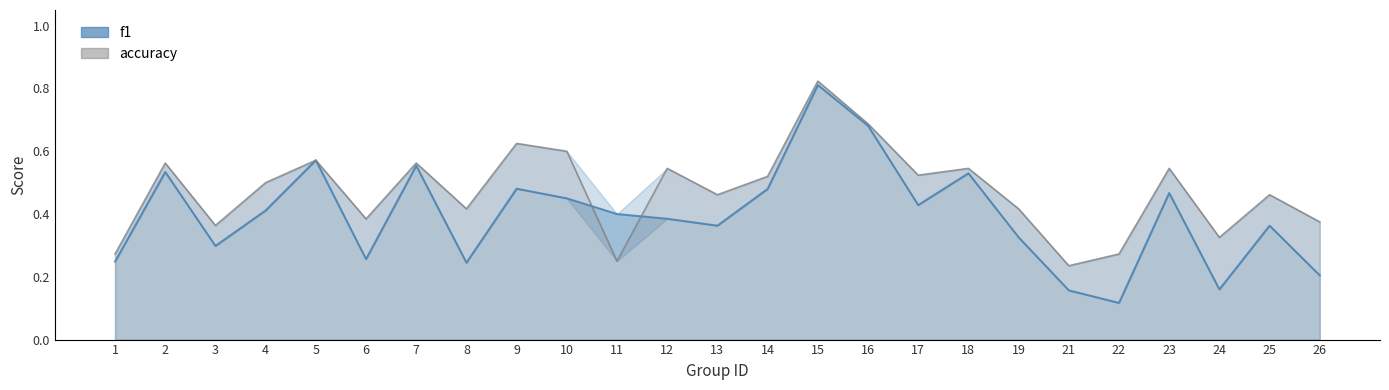

True or false: accuracy line has a value of 0.9 at 7.

False